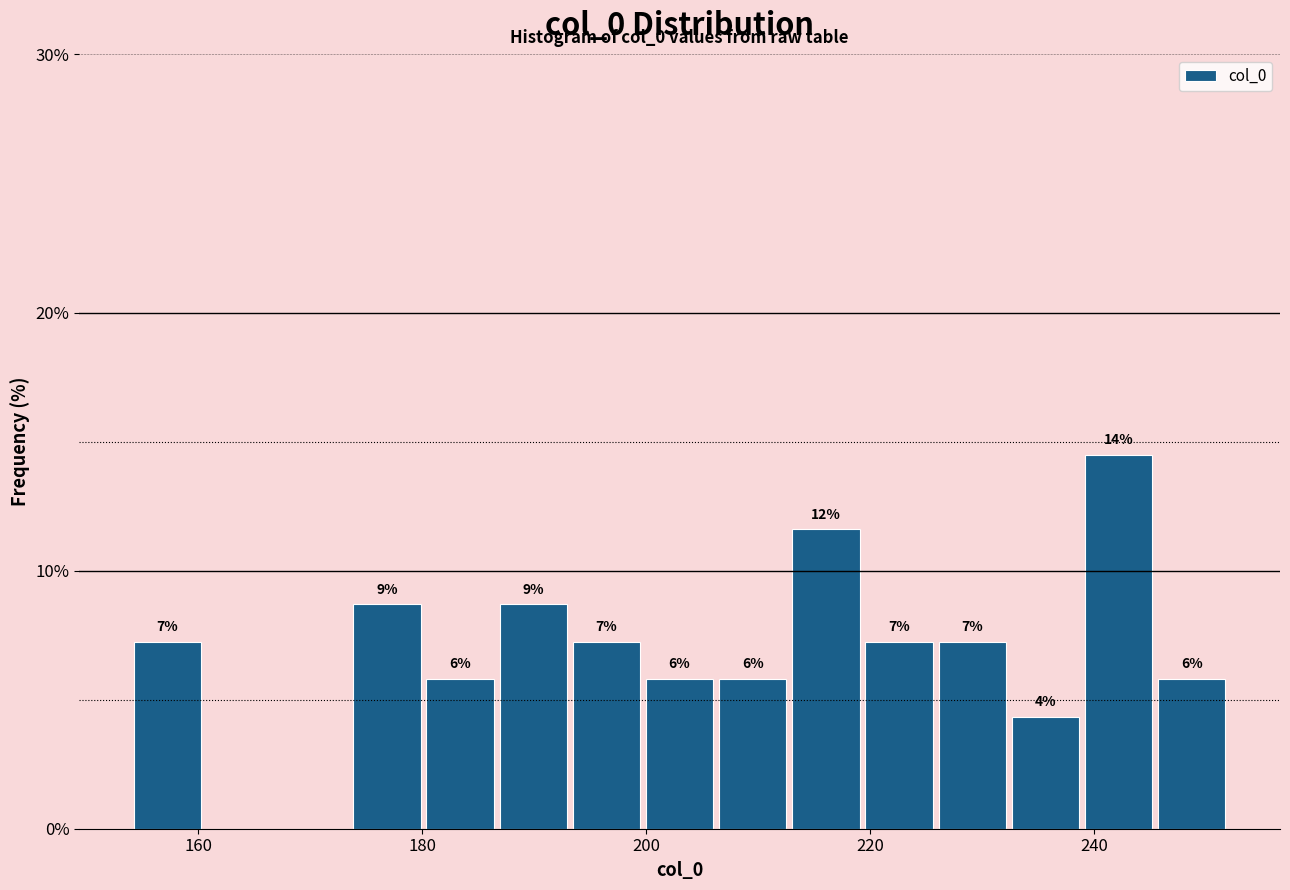

Around what value on the x-axis is the tallest bar? Give the approximate position of its centre, as read against the axis.

242